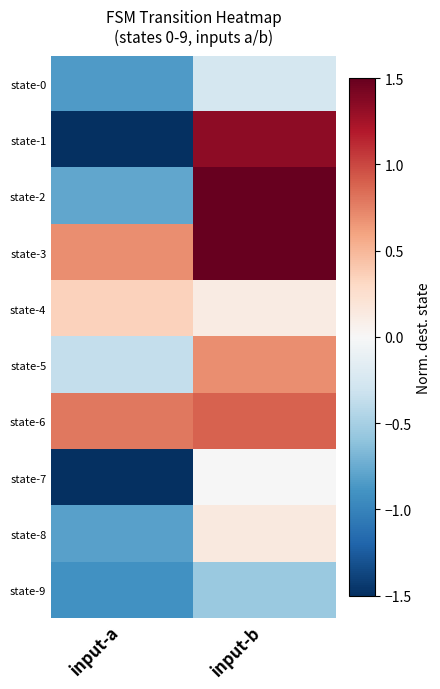

Reading left to right, extract all data points from this chart.

row_0: input-a=-0.8	input-b=-0.3
row_1: input-a=-1.9	input-b=1.3
row_2: input-a=-0.8	input-b=1.5
row_3: input-a=0.7	input-b=1.8
row_4: input-a=0.3	input-b=0.1
row_5: input-a=-0.4	input-b=0.7
row_6: input-a=0.8	input-b=0.9
row_7: input-a=-1.8	input-b=-0.0
row_8: input-a=-0.8	input-b=0.2
row_9: input-a=-0.9	input-b=-0.6